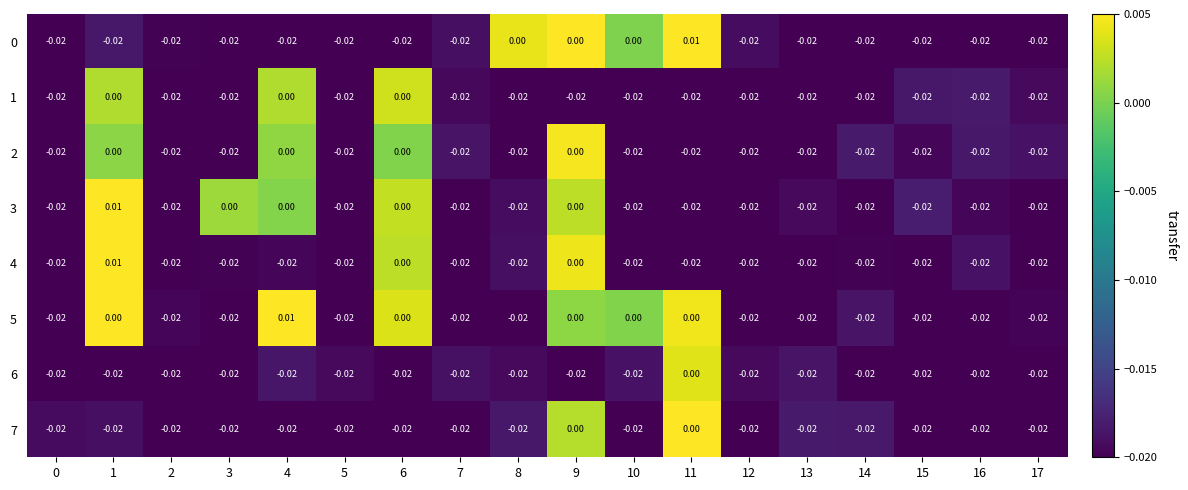

How many values in the 7 series are below 0?

16